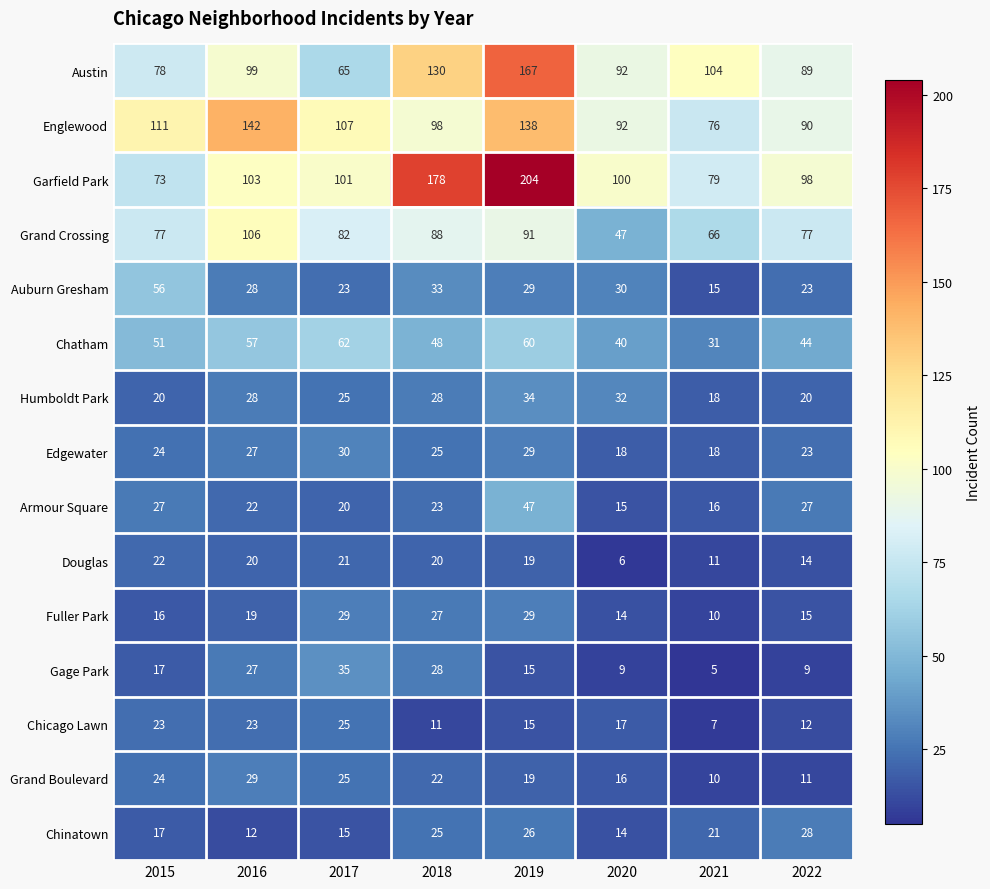

At which category does the chart reach its peak across all series?

2019